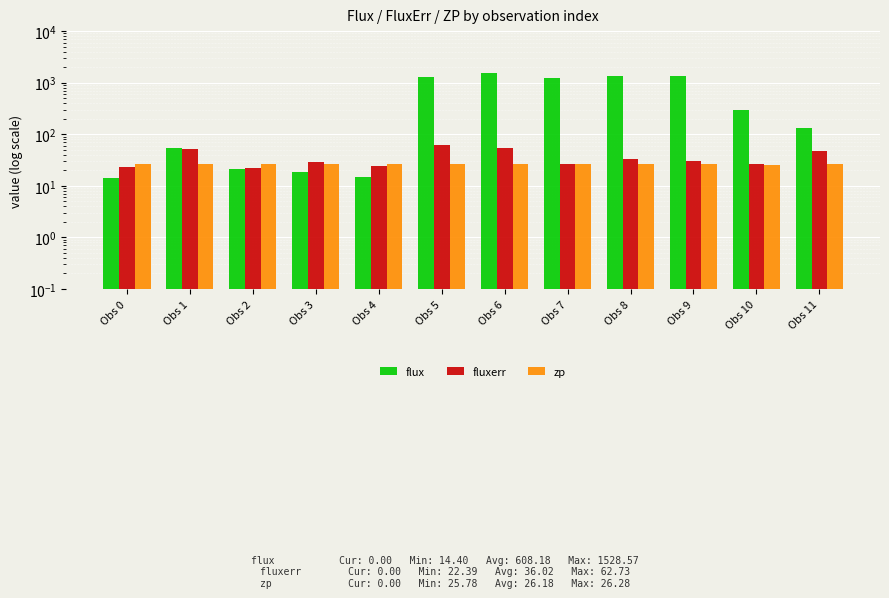

What is the difference between the maximum and minimum values in the flux series?

1514.2